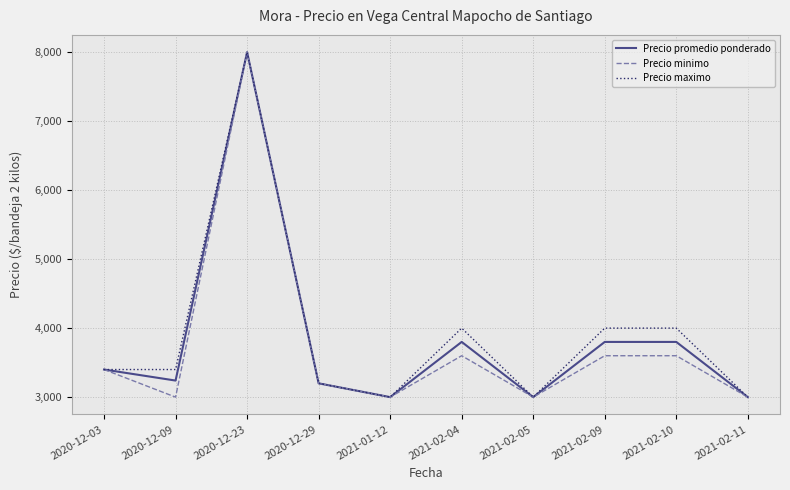

Reading left to right, extract all data points from this chart.

Precio promedio ponderado: 3400	3240	8000	3200	3000	3800	3000	3800	3800	3000
Precio minimo: 3400	3000	8000	3200	3000	3600	3000	3600	3600	3000
Precio maximo: 3400	3400	8000	3200	3000	4000	3000	4000	4000	3000